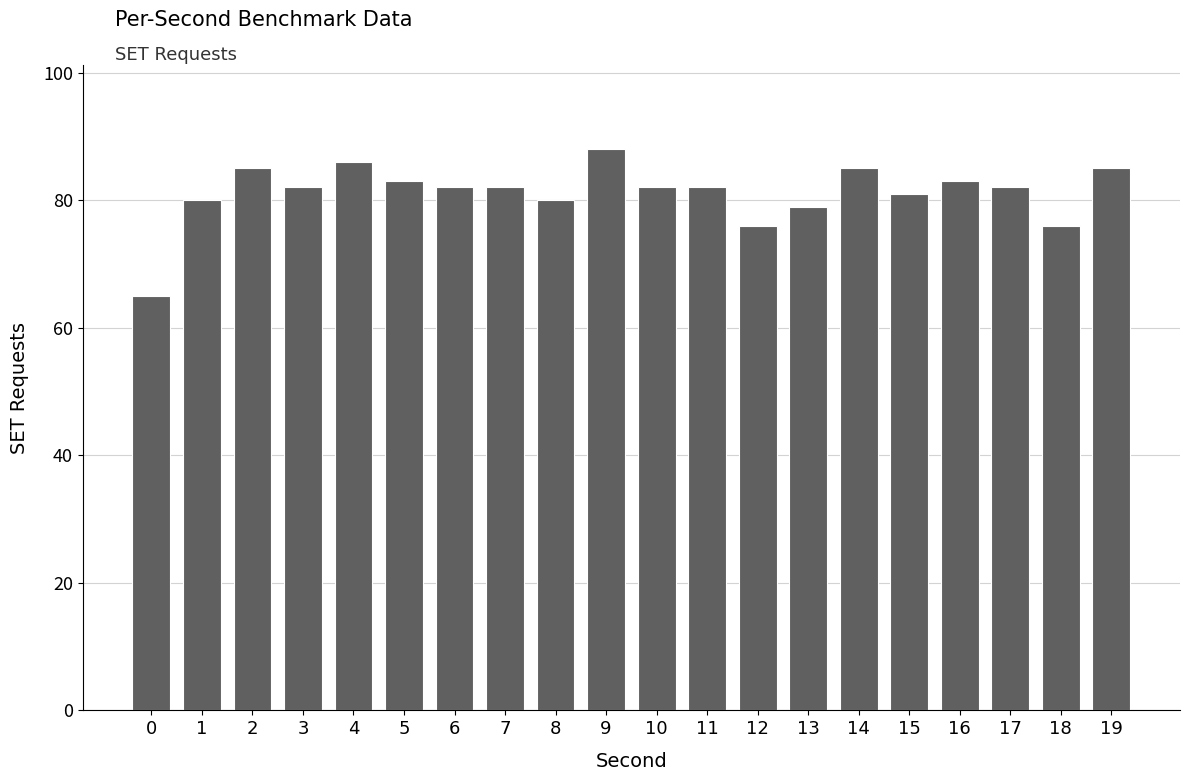

Reading left to right, what are all the values shown in this chart?

0=65	1=80	2=85	3=82	4=86	5=83	6=82	7=82	8=80	9=88	10=82	11=82	12=76	13=79	14=85	15=81	16=83	17=82	18=76	19=85